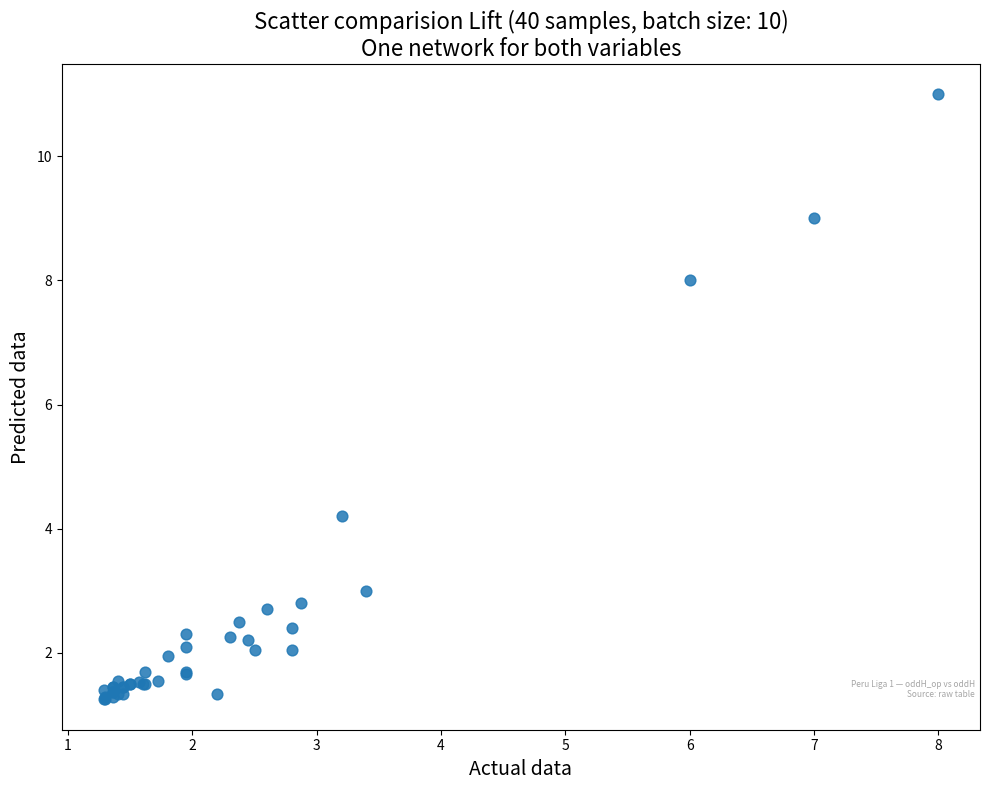

What Y value in the scatter plot is closest to 6?

4.2